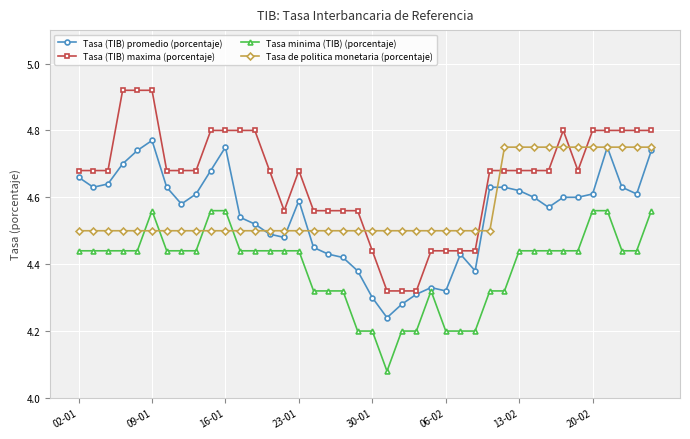

True or false: Tasa minima (TIB) (porcentaje) has more than 1 points higher than both neighbors.

True